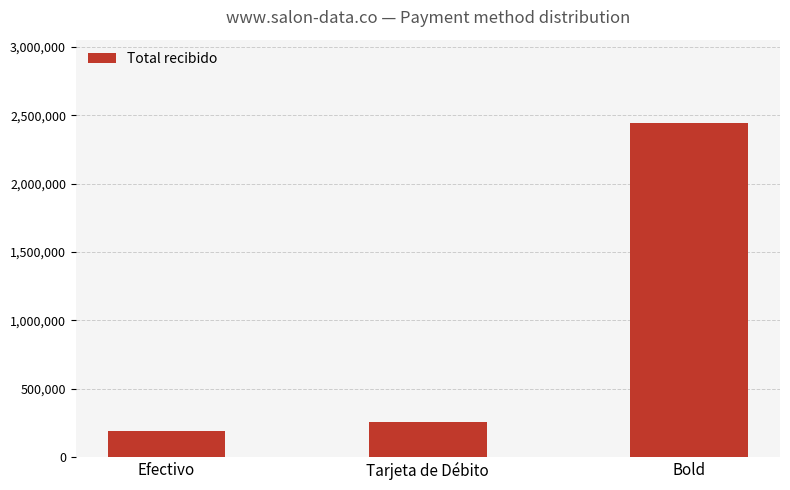

Rank the categories by value from highest to lowest.

Bold, Tarjeta de Débito, Efectivo